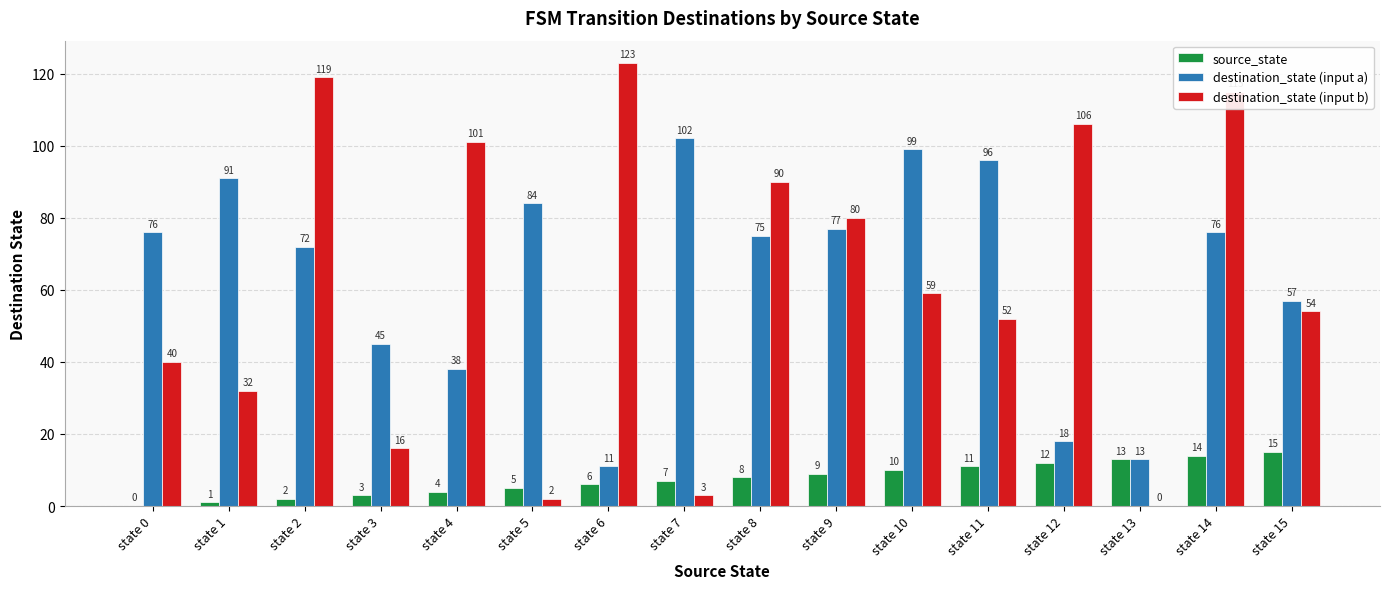

The source_state series shows 14 at state 10. True or false?

False